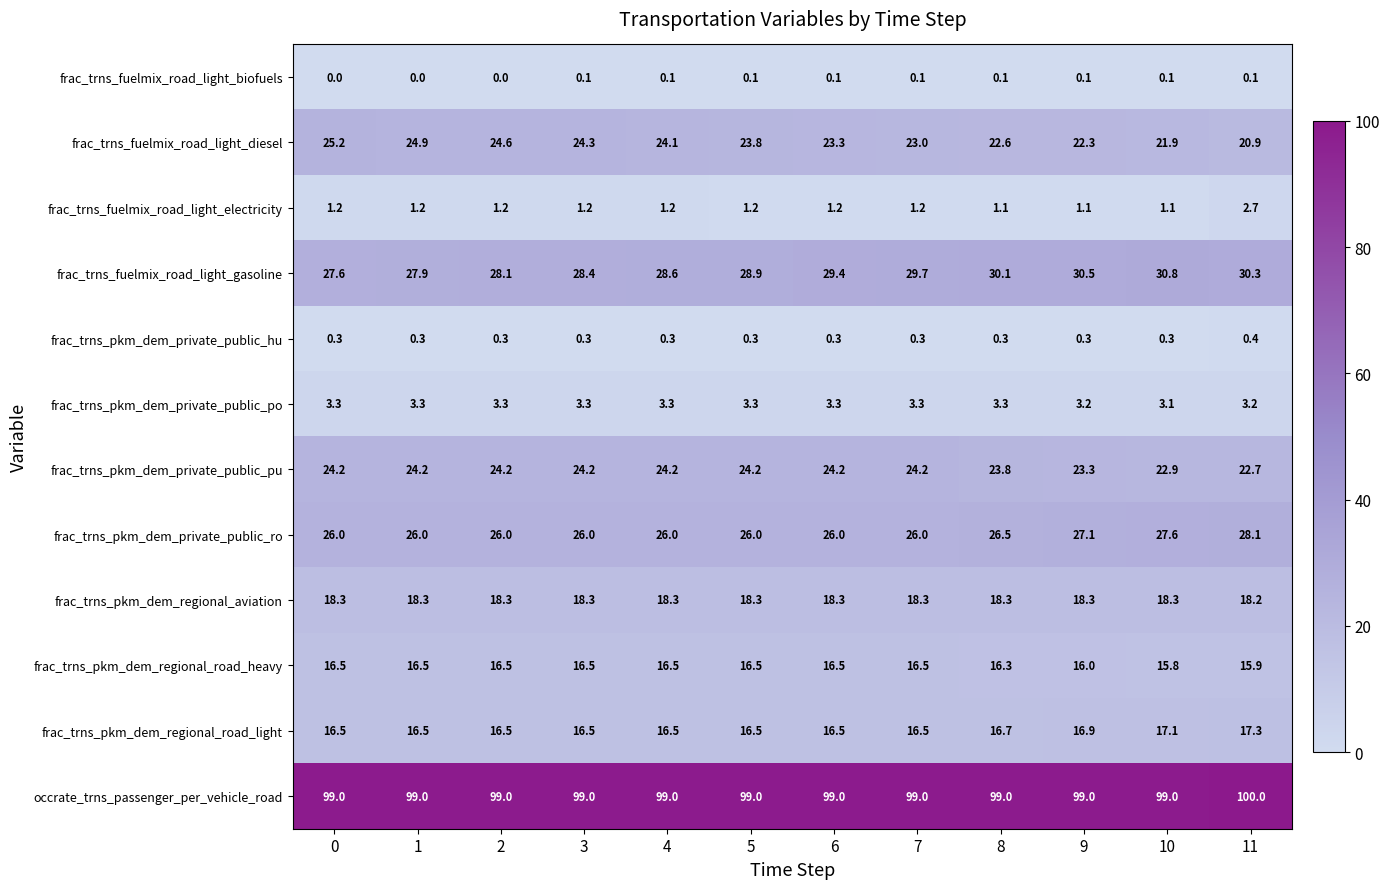

Which series has the widest spread of values?

frac_trns_fuelmix_road_light_diesel